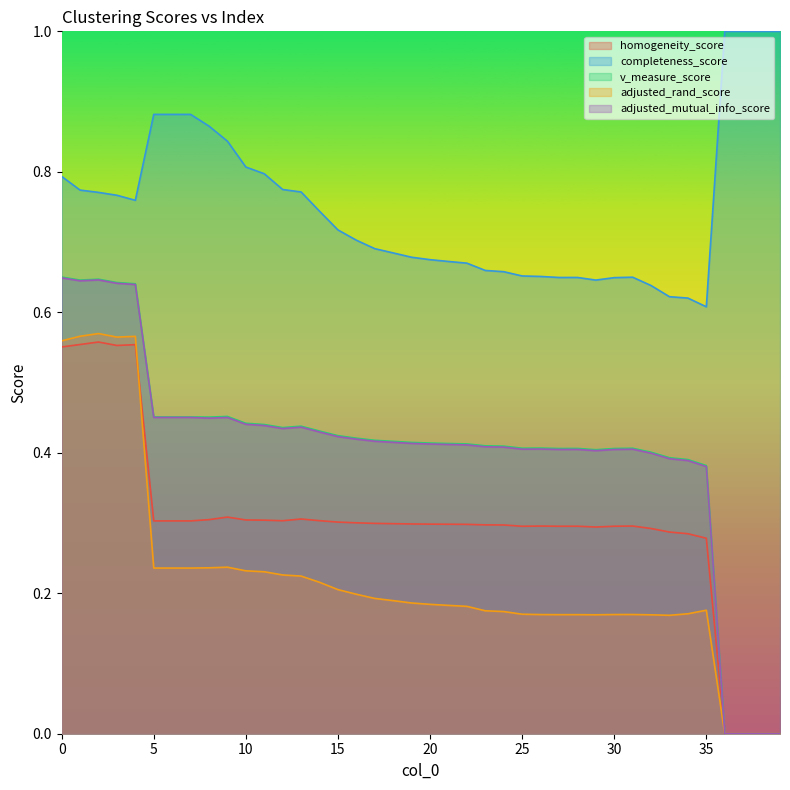

At how many categories does at least one series exceed 0?

40